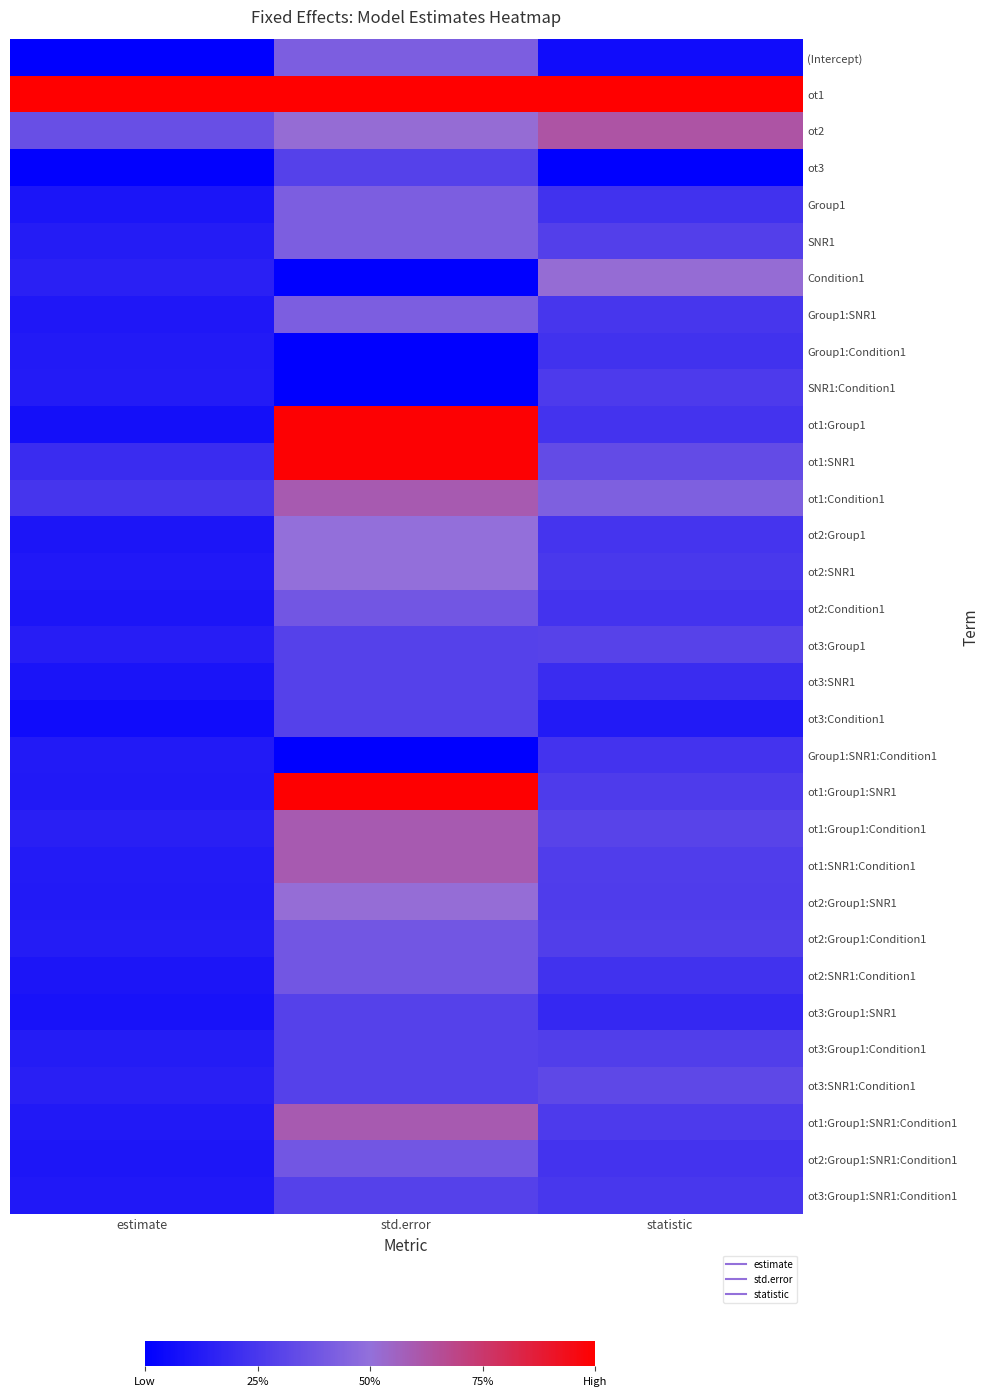

At how many categories does at least one series exceed 0?

3